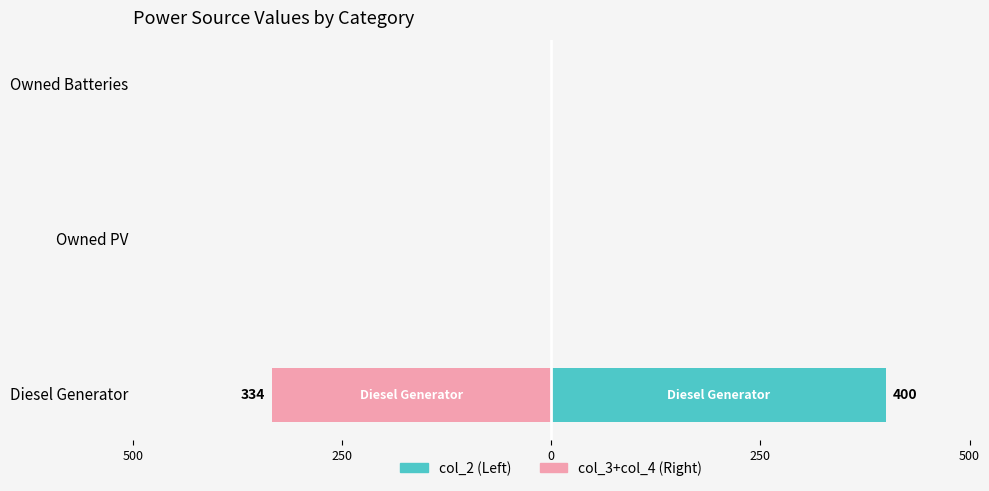

Reading right to left, transcribe all the data shown in this chart.

col_2 (Left): 0	0	400
col_3+col_4 (Right): 0	0	-334